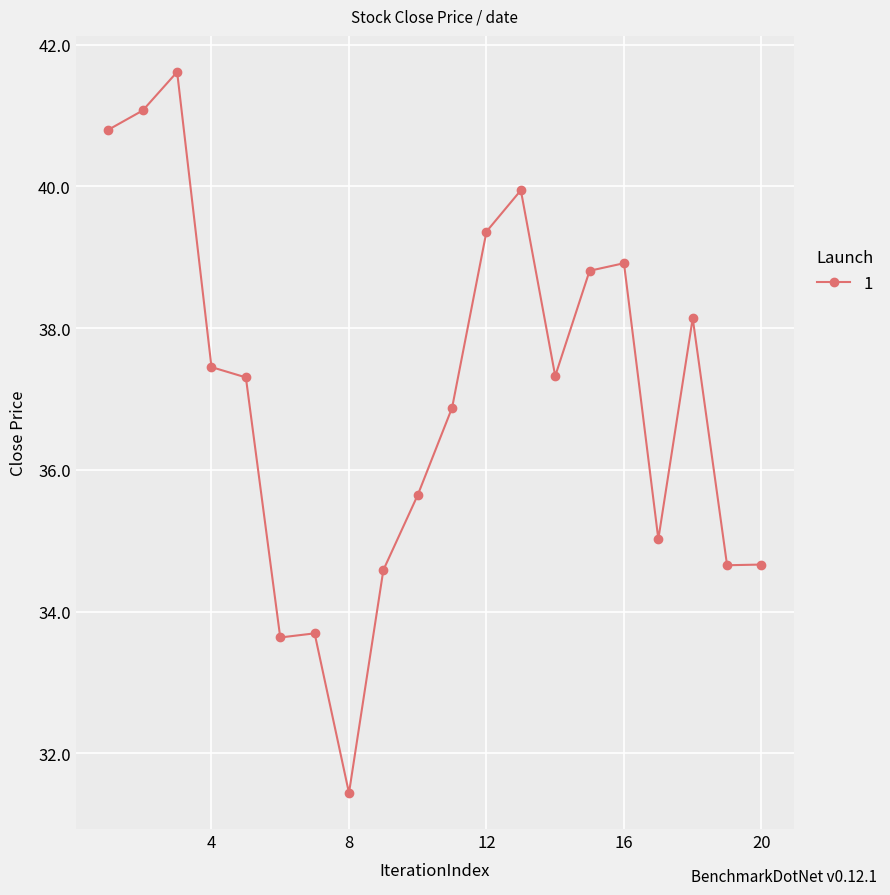

What is the sum of all values?

740.9